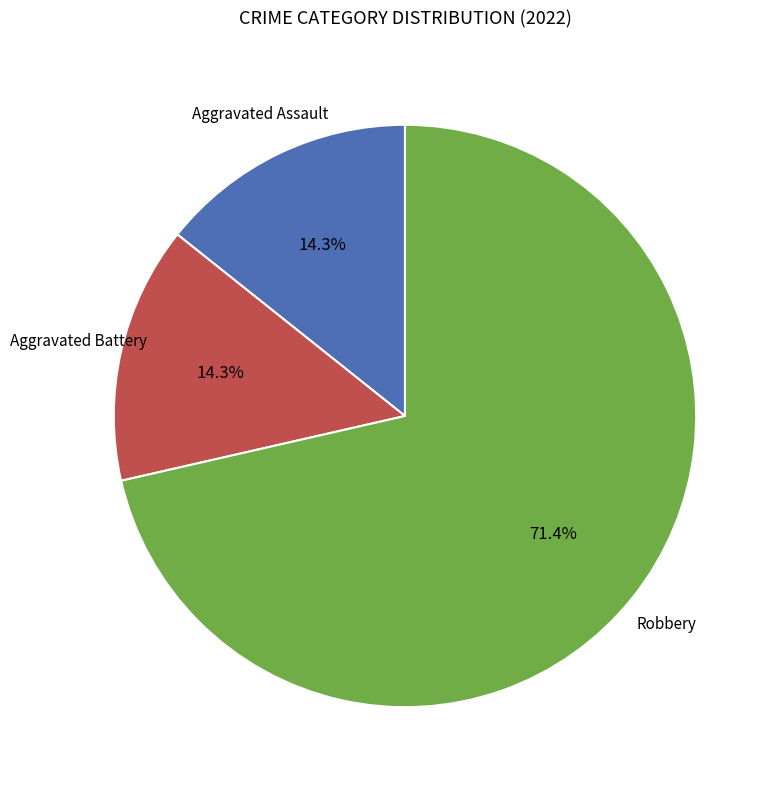

Does any single category account for the majority?

Yes